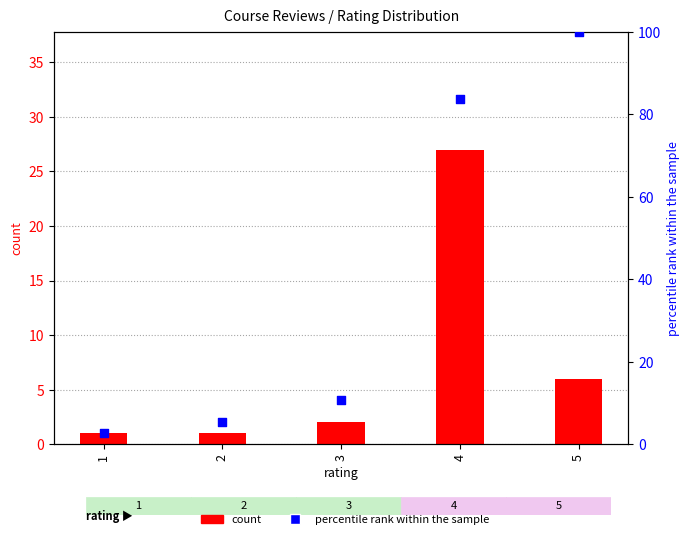

Is the value of count at 2 greater than the value of percentile rank within the sample at 5?

No